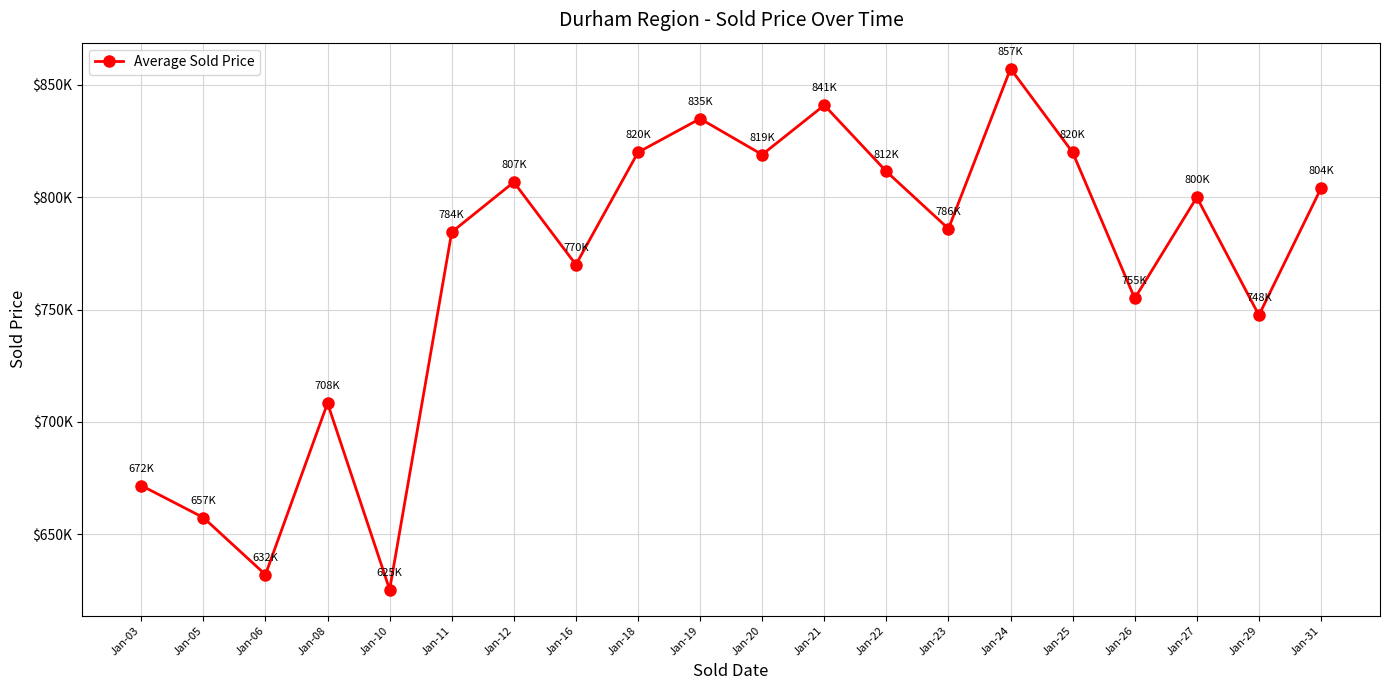

What is the sum of the values at Jan-21 and Jan-08?

1549333.3